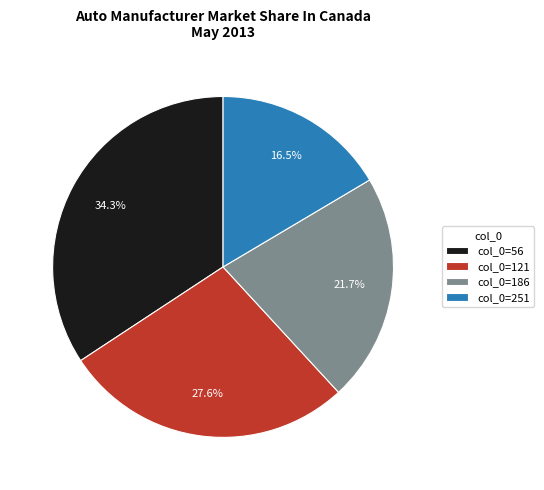

Is there any slice that represents more than half of the pie?

No